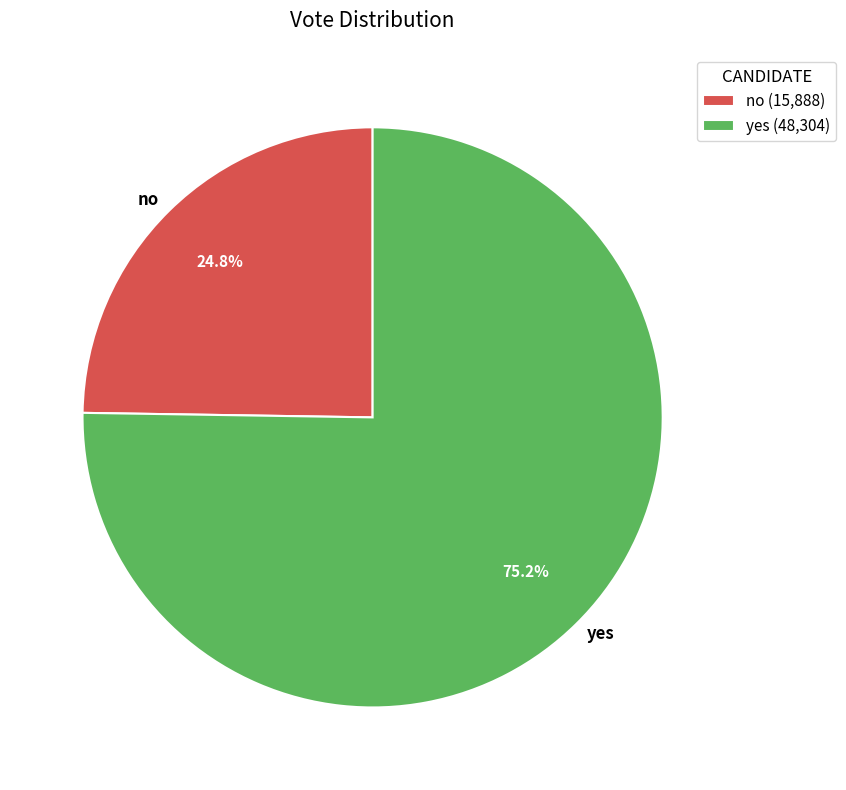

How many segments does this pie chart have?

2